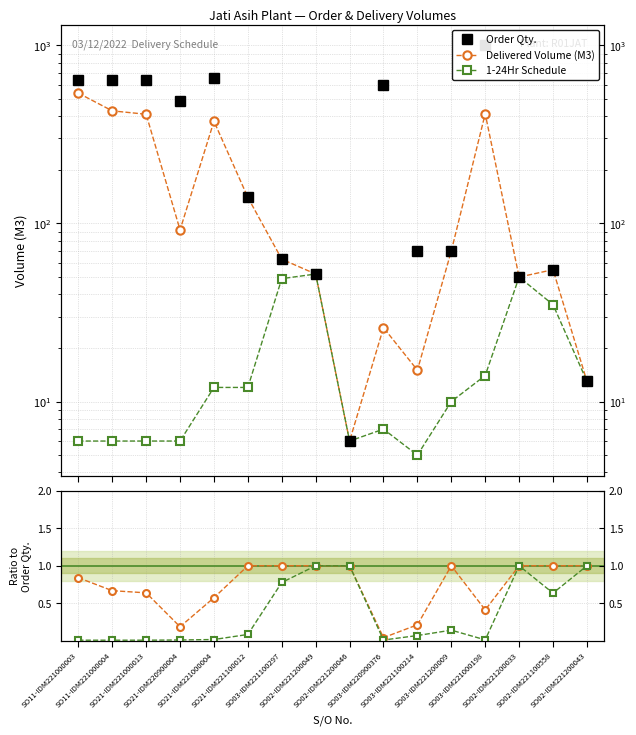

Does the chart have visible grid lines?

Yes